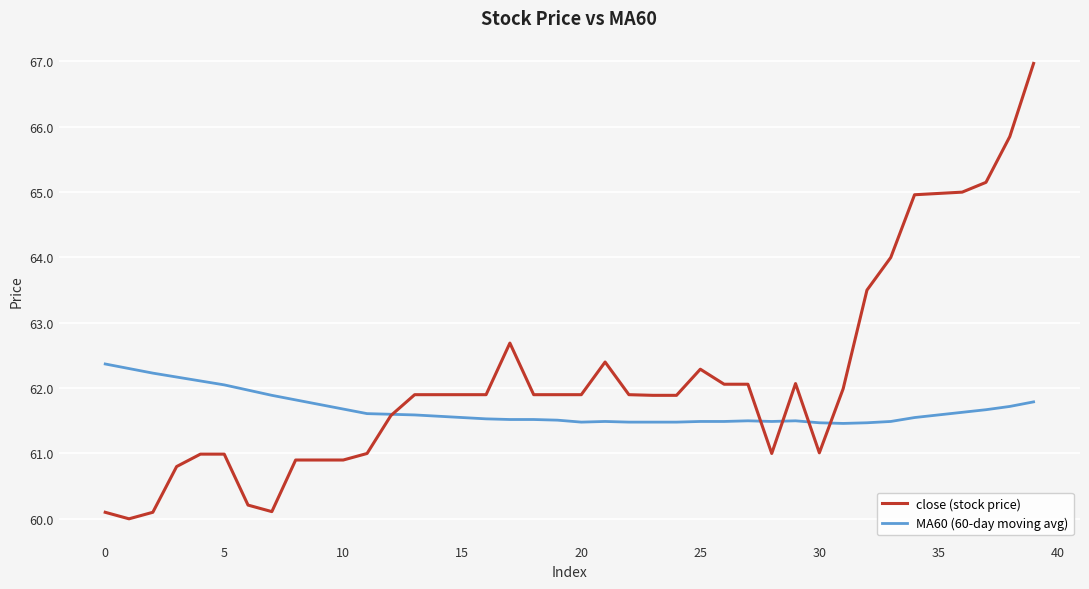

What is the highest value of the close (stock price) series?

67.0